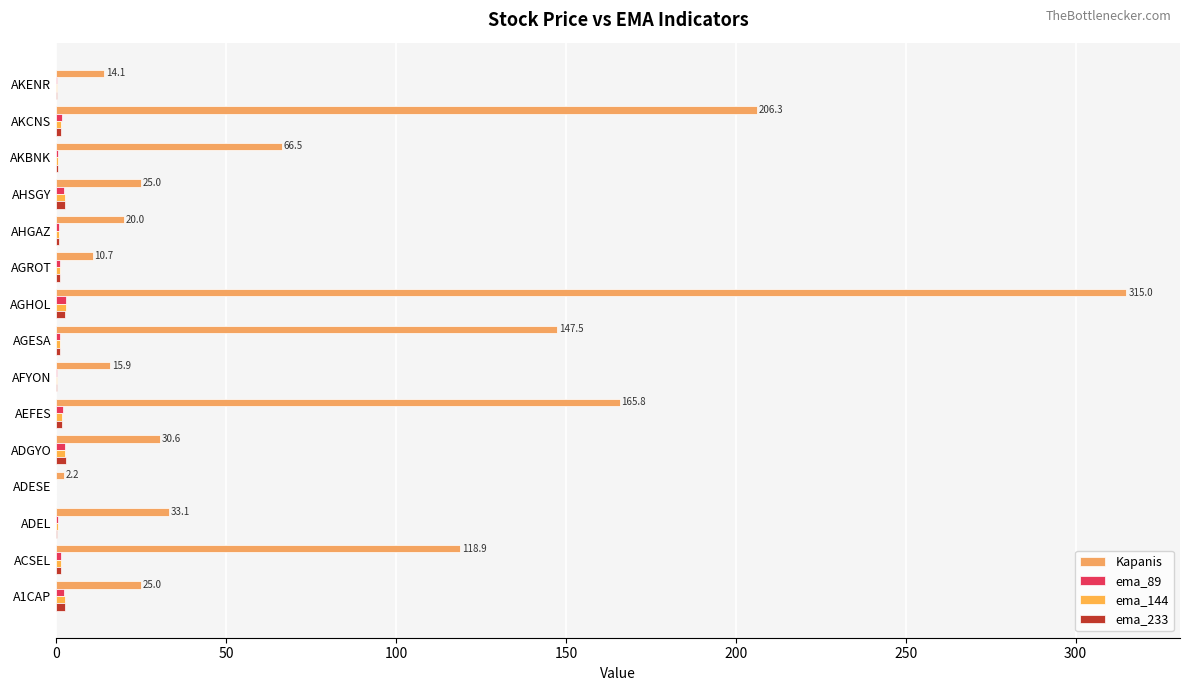

How many series are shown in this chart?

4